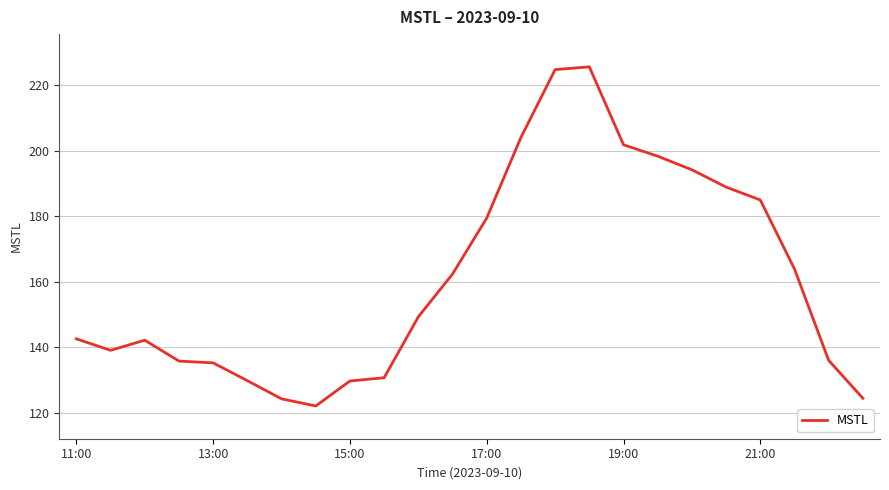

What is the greatest value displayed?

225.6